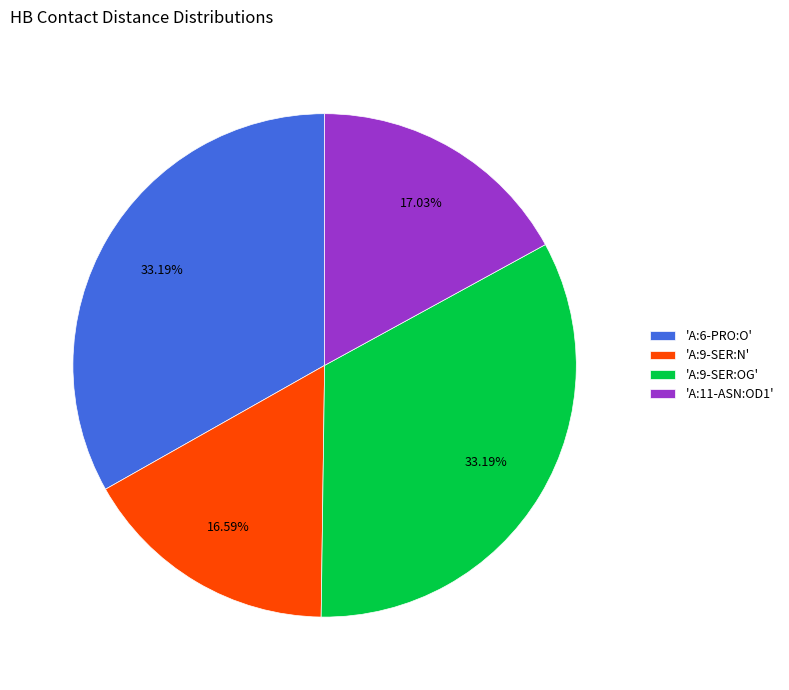

Do 'A:6-PRO:O' and 'A:9-SER:OG' together represent more than half of the pie?

Yes